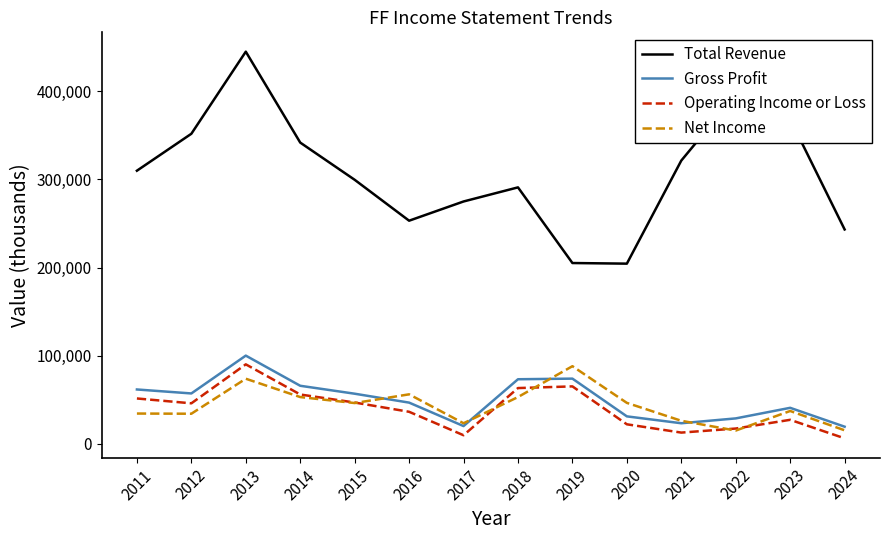

Which series has the widest spread of values?

Total Revenue